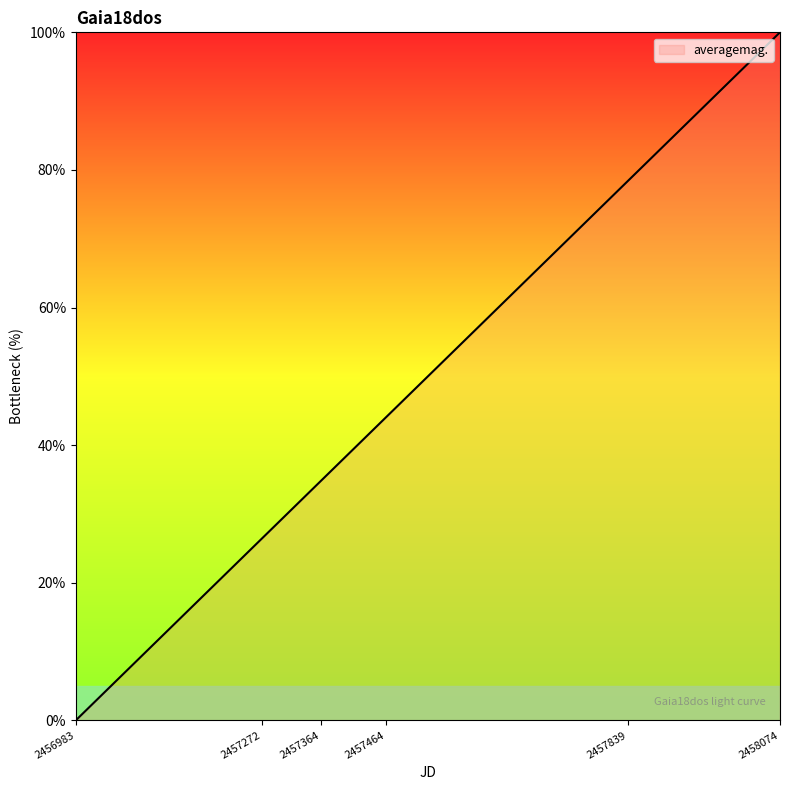

What is the greatest value displayed?

100.0